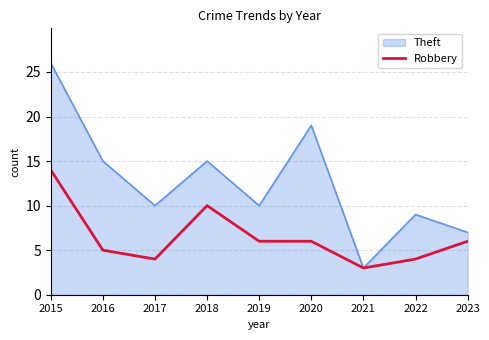

List the series in order of their overall mean, highest first.

Theft, Robbery